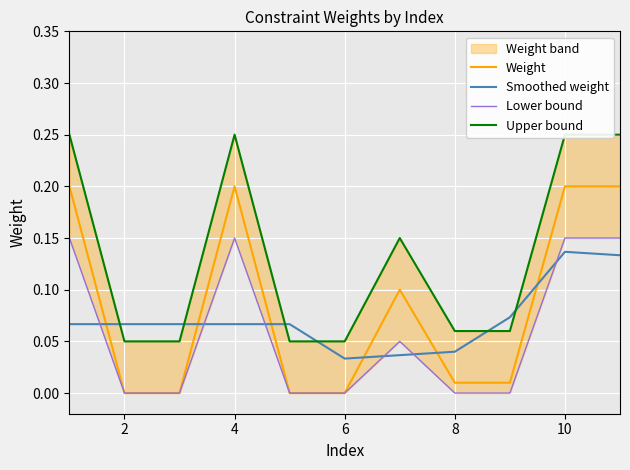

True or false: Weight has more than 0 interior local peaks.

True